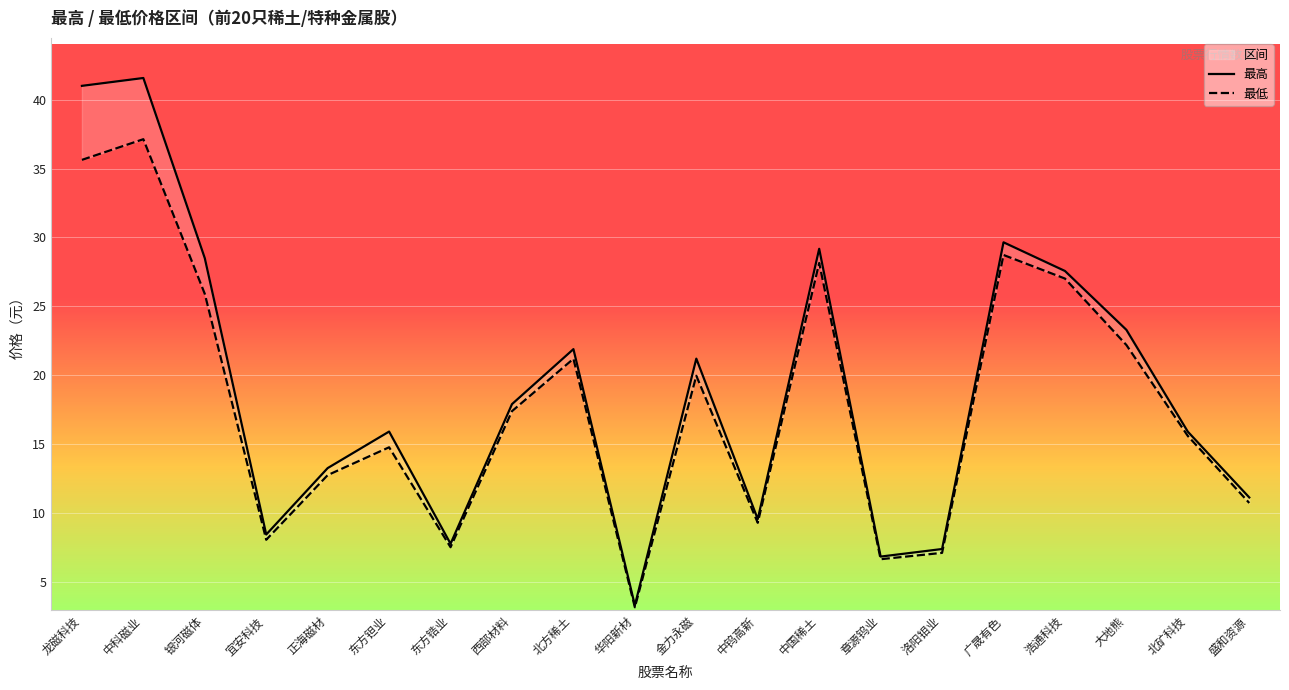

True or false: 最高 and 最低 intersect in this chart.

False